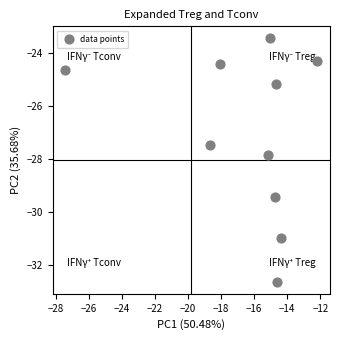

What is the average Y value?

-27.0